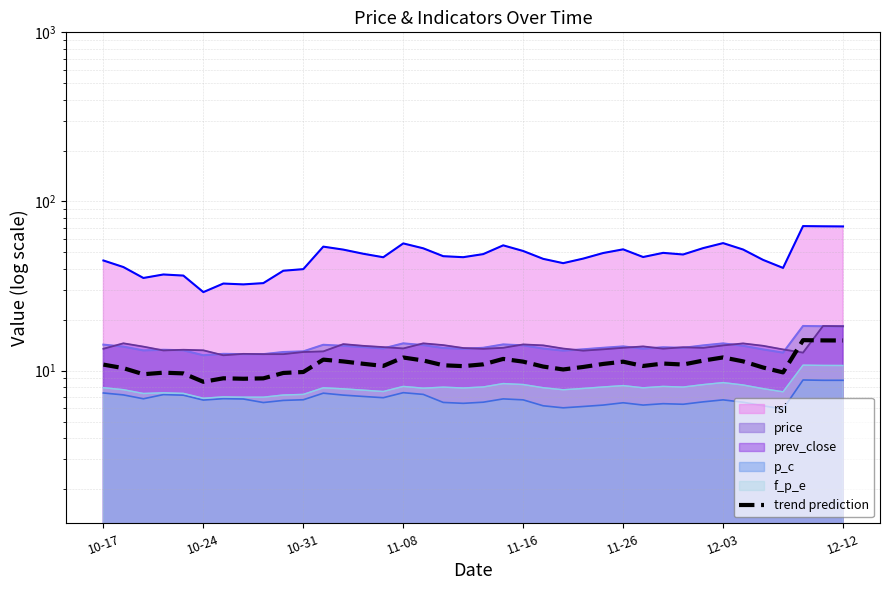

How many points are lower than both their immediate neighbors (excluding endpoints)?

9